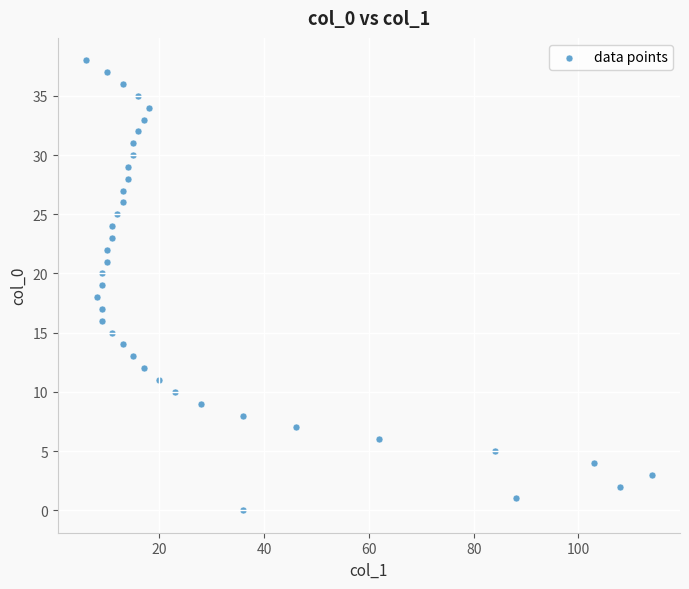

What is the range of Y values (max minus min)?

38